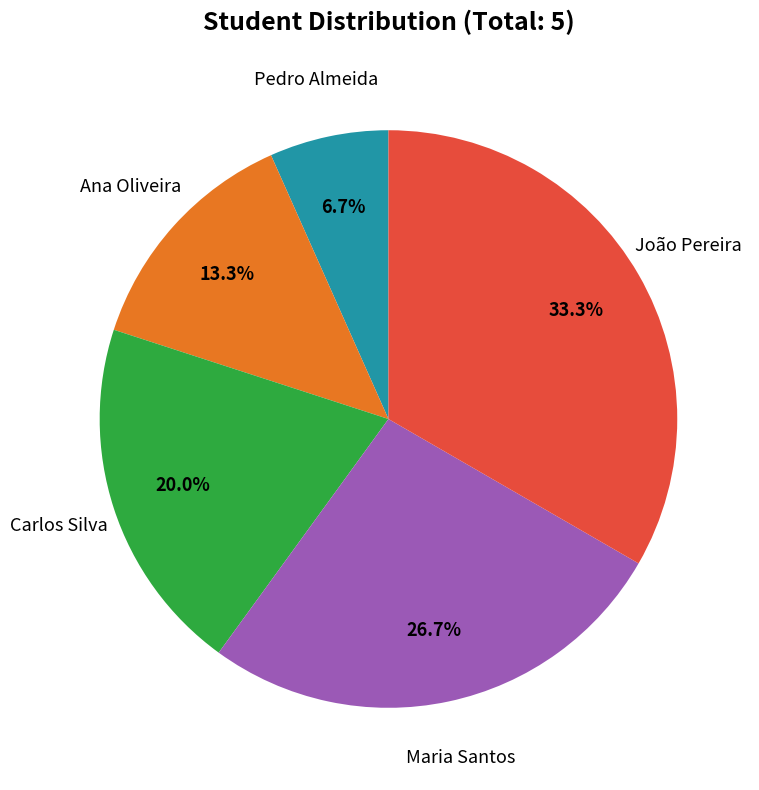

Is there any slice that represents more than half of the pie?

No